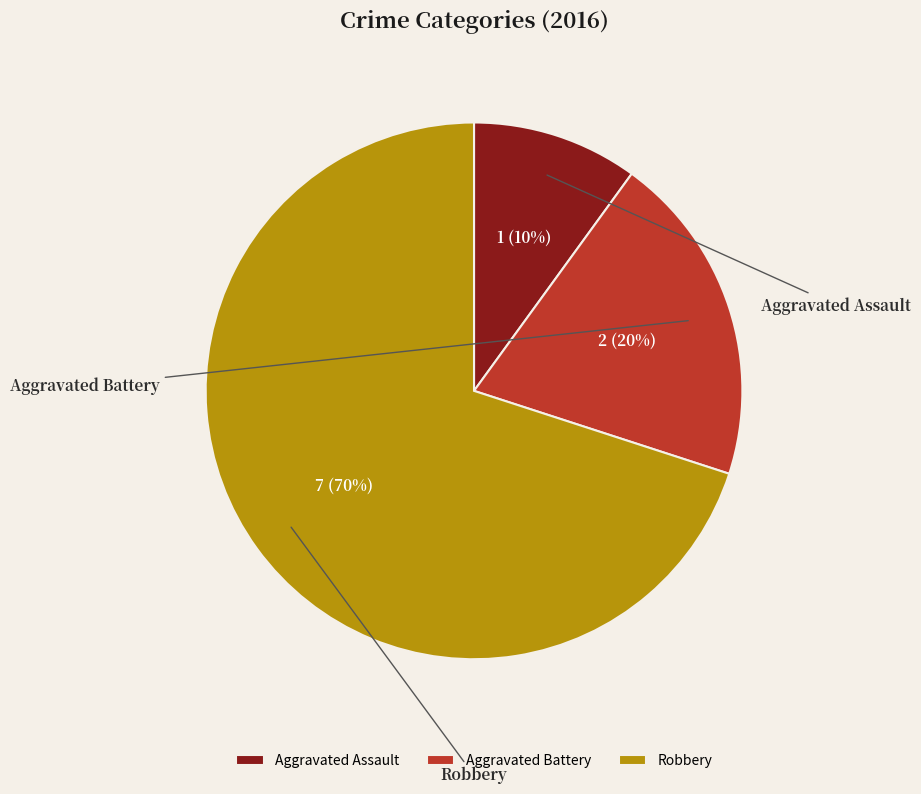

To the nearest percent, what portion does Robbery represent?

70%